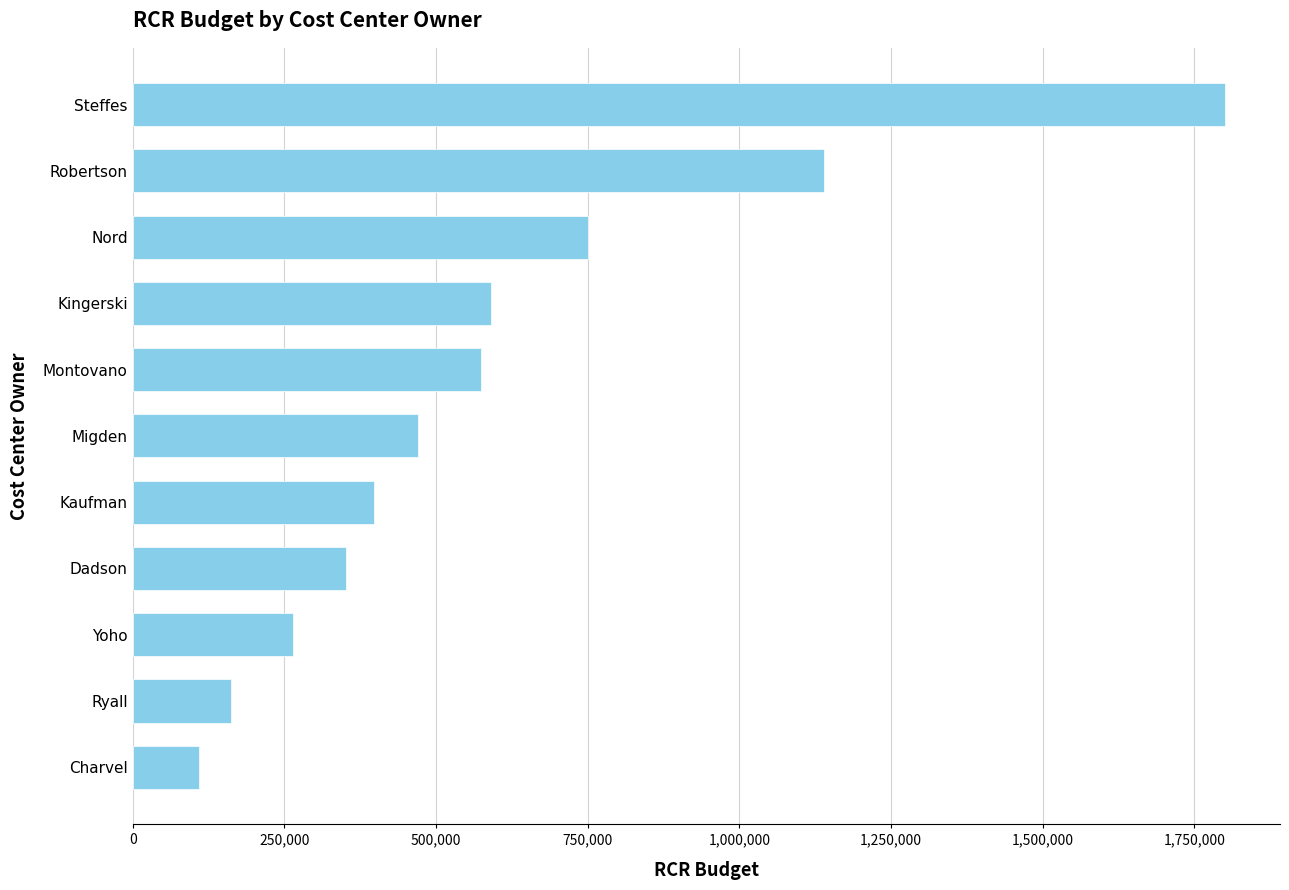

What is the ratio of the value at Yoho to the value at Nord?

0.4